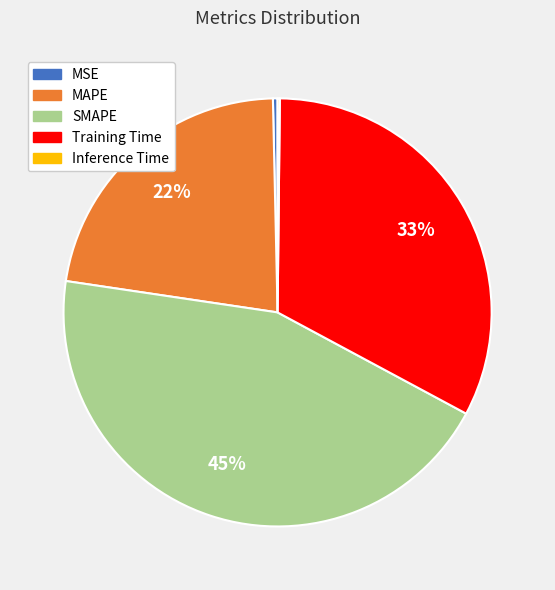

What is the largest slice in the pie chart?

SMAPE